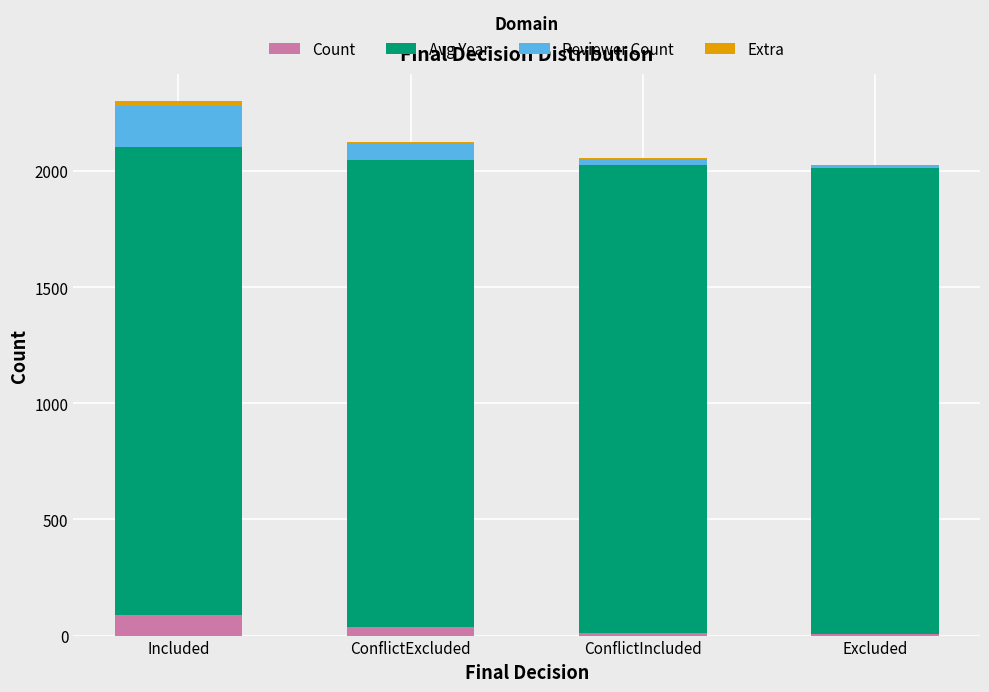

Does the chart contain stacked bars?

Yes